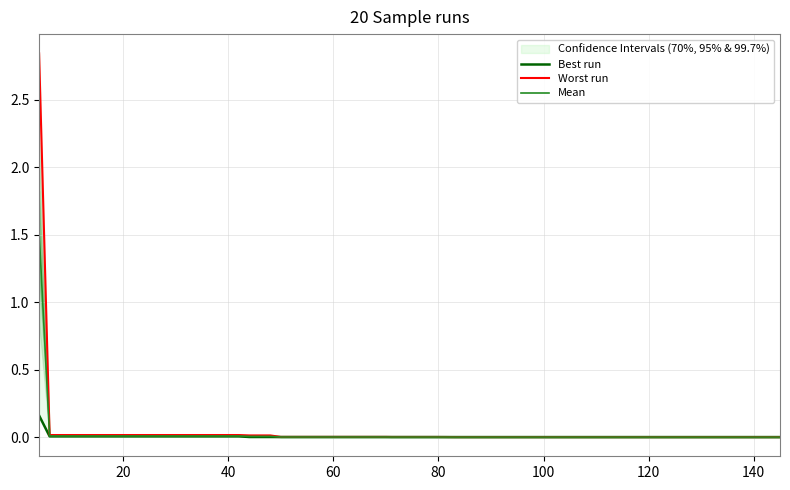

The Worst run series shows 0.0 at 140. True or false?

True